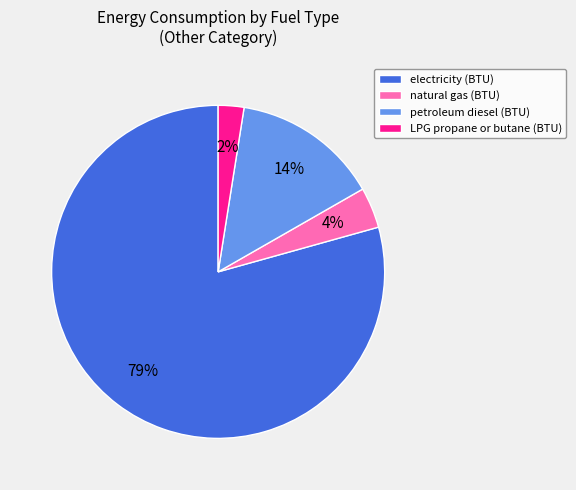

To the nearest percent, what is the average slice percentage?

25%